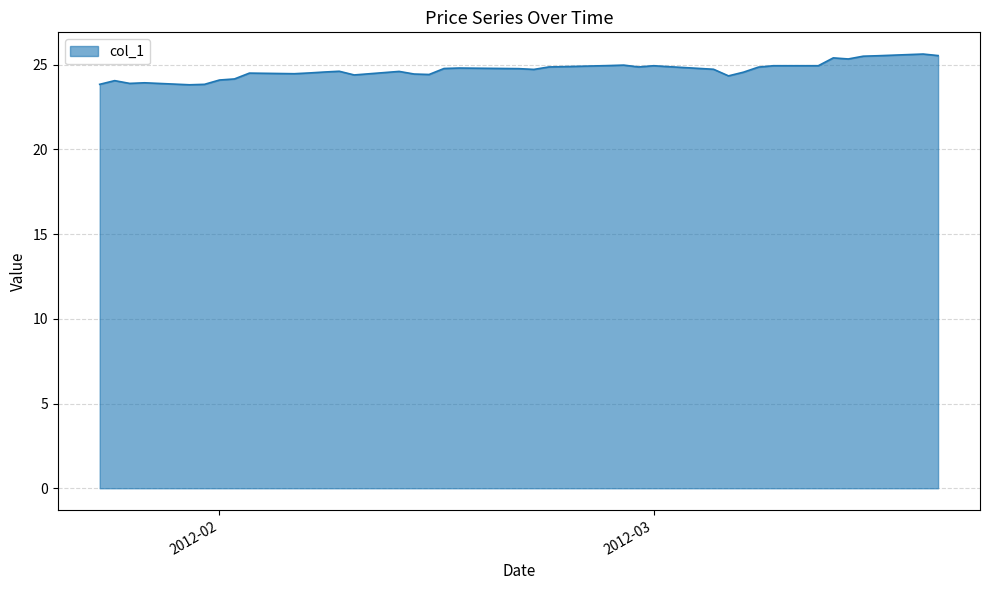

What is the maximum value shown in the chart?

25.6